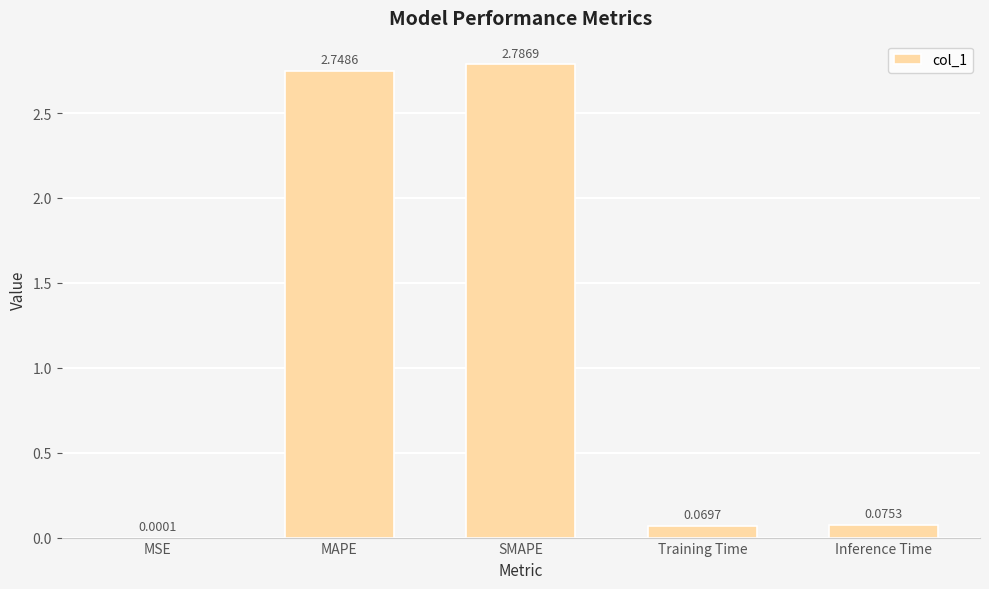

Where is the data nearest to the value 1?

Inference Time